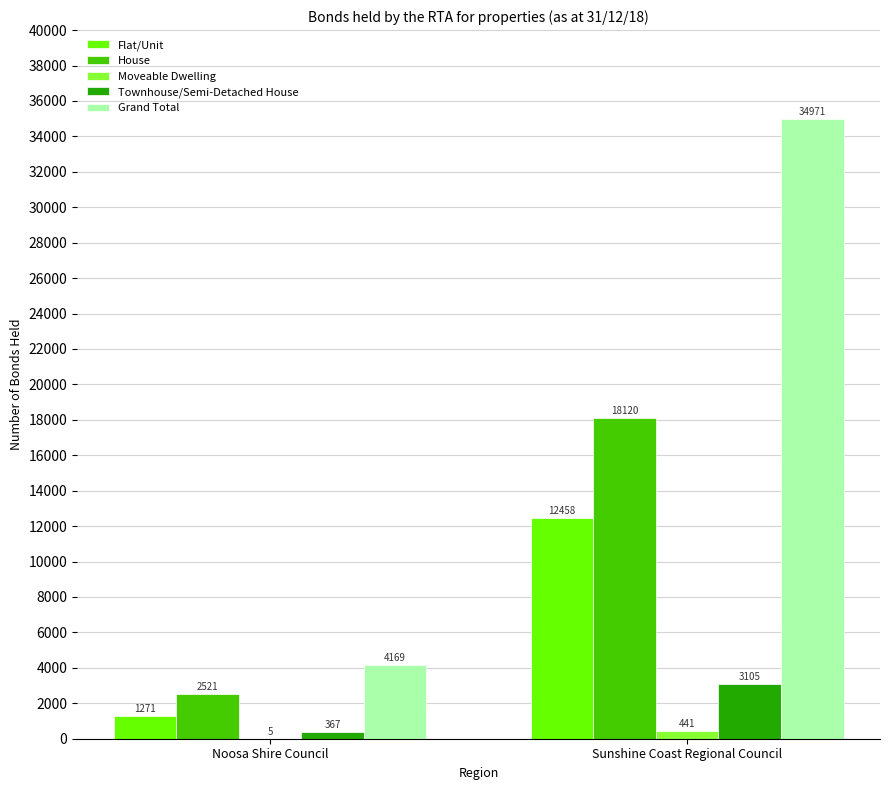

True or false: Flat/Unit has a value of 18095 at Sunshine Coast Regional Council.

False